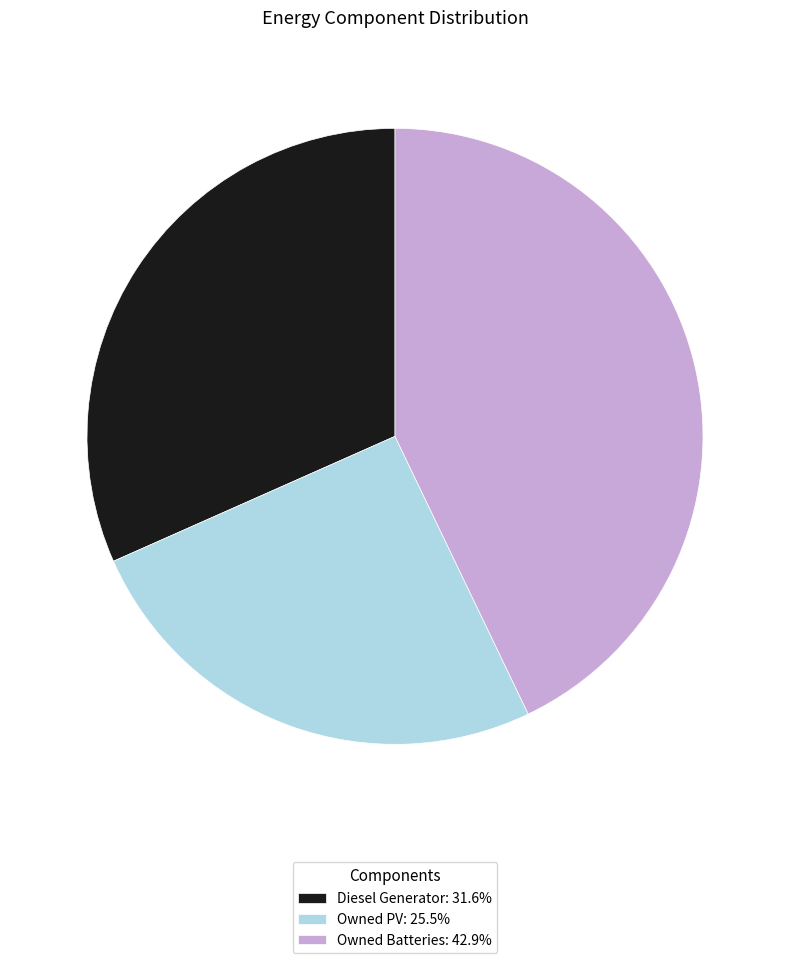

Combined, do Owned PV: 25.5% and Diesel Generator: 31.6% account for over 50%?

Yes